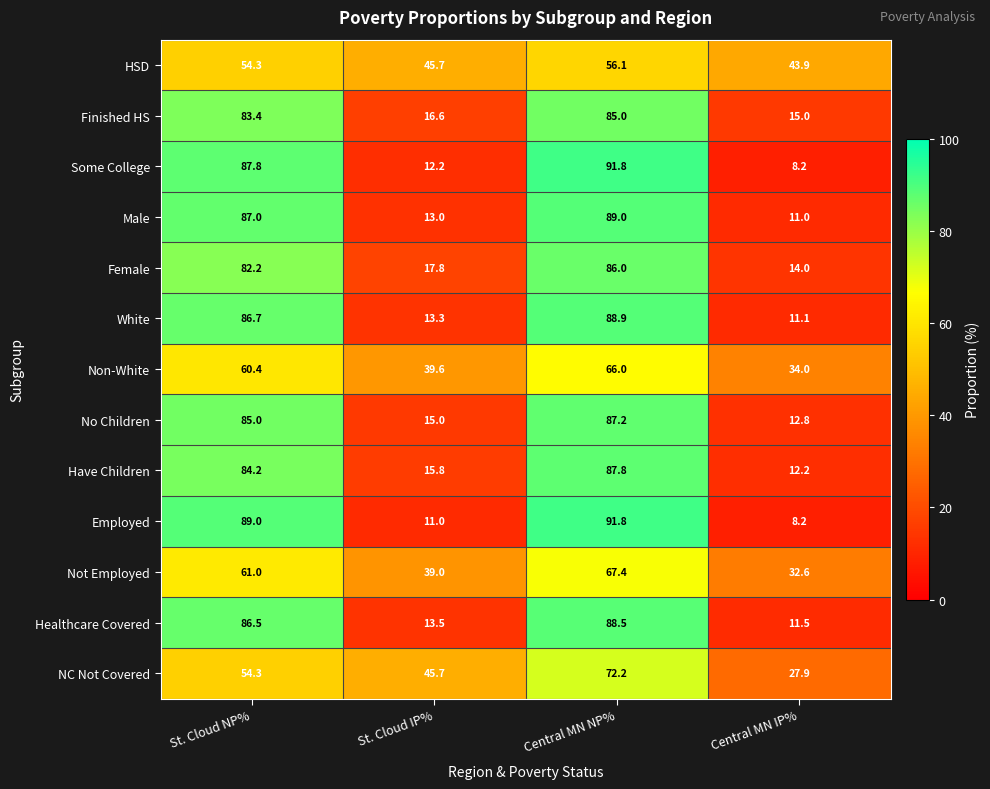

Which series changed the most between St. Cloud NP% and Central MN IP%?

Employed